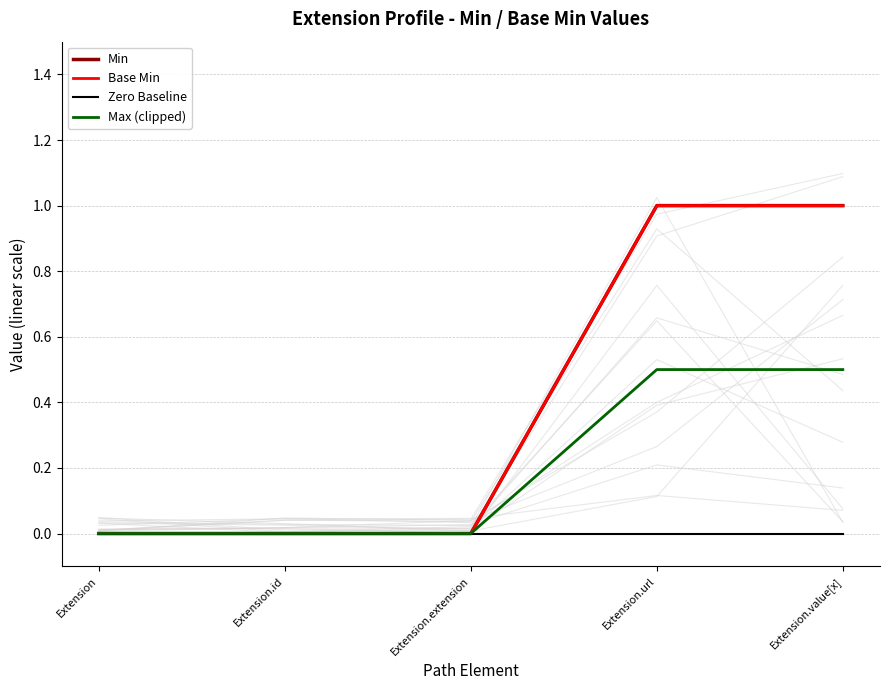

Which category has the highest value across all series?

Extension.url